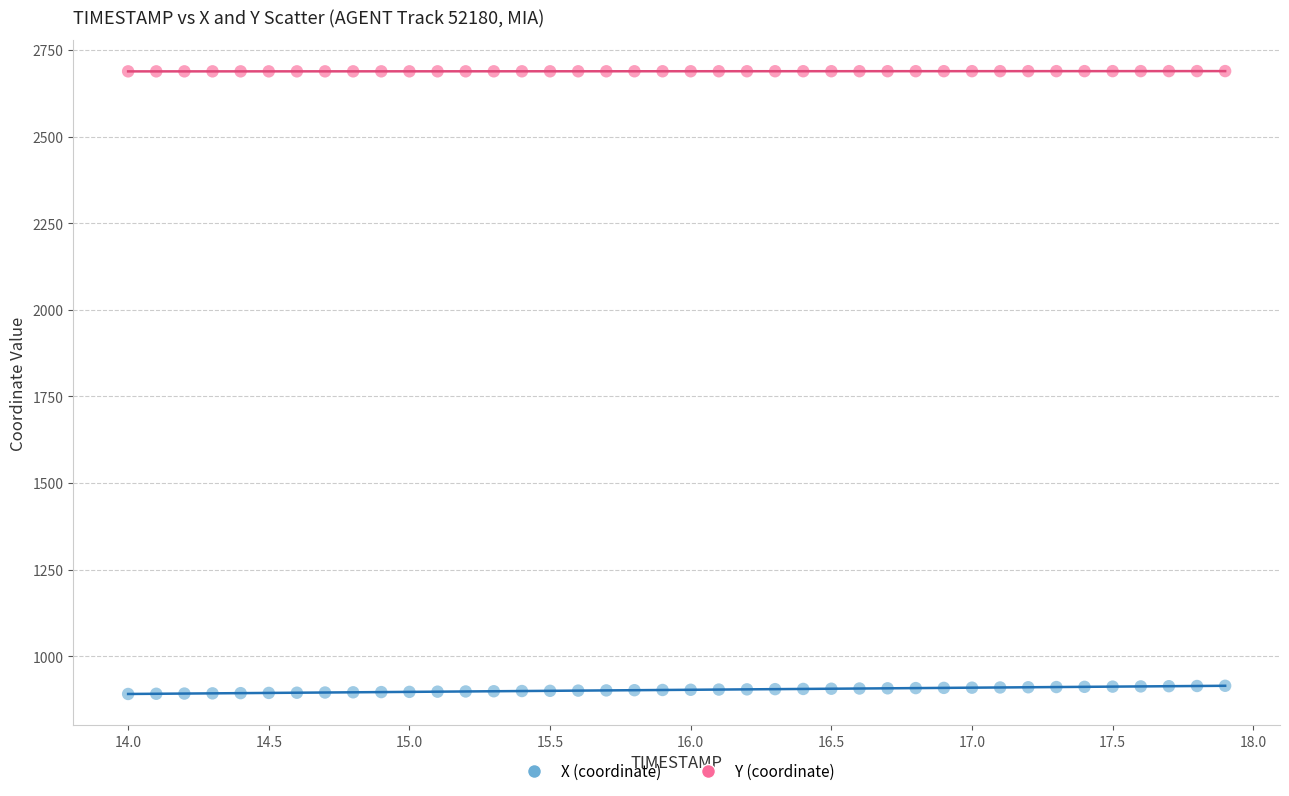

Across all data points, what is the range of Y values (max minus min)?

1798.0